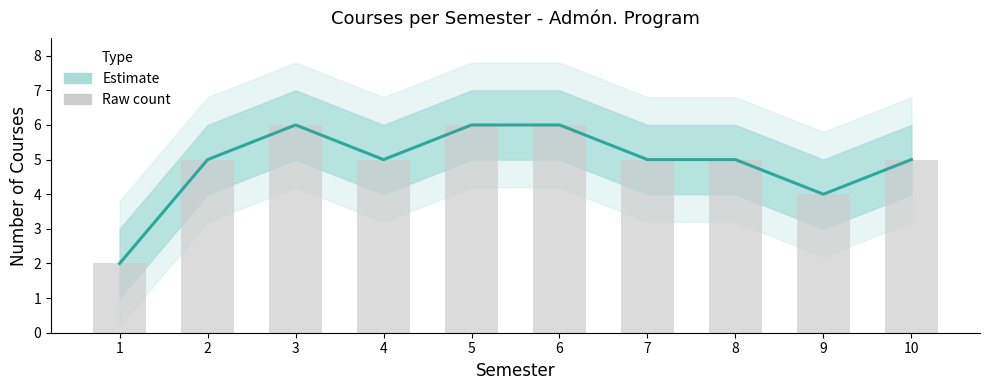

What value does the Estimate (courses/semester) series have at 8?

5